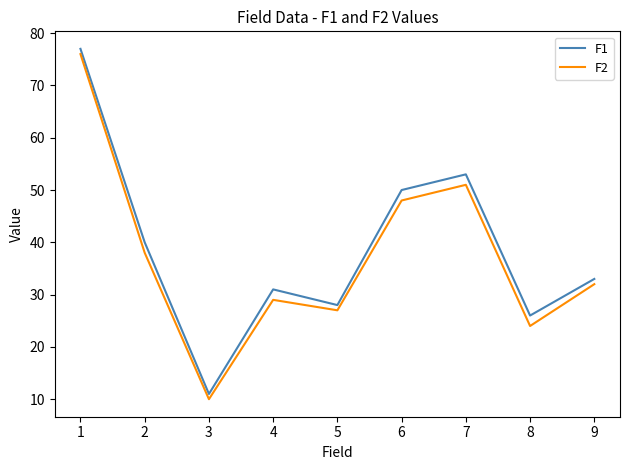

Which series has the largest total across all categories?

F1